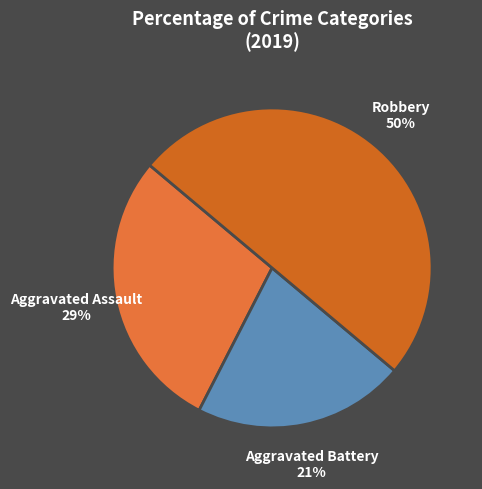

Is Aggravated Assault the majority of the pie?

No